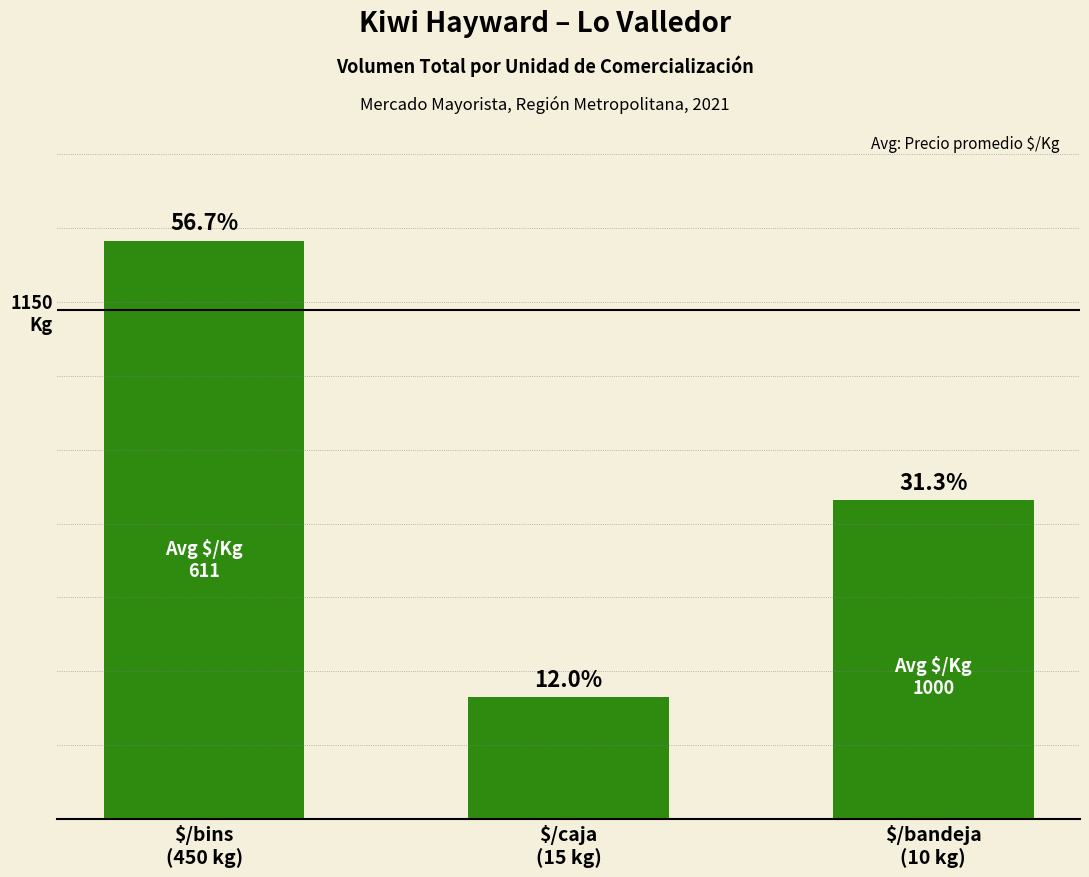

What is the label of the 1st bar from the right?

$/bandeja
(10 kg)